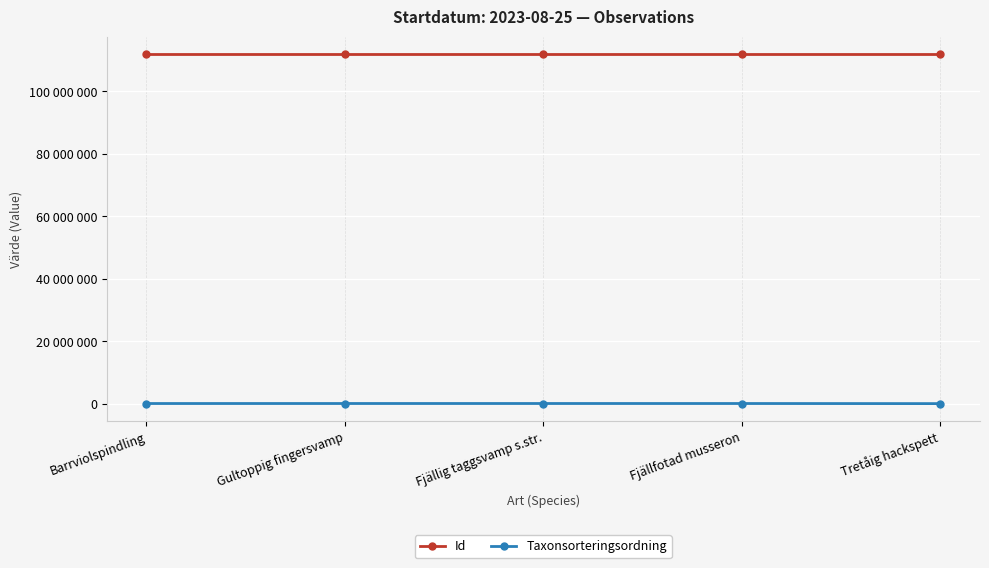

Reading right to left, extract all data points from this chart.

Id: Tretåig hackspett=111909822	Fjällfotad musseron=111909834	Fjällig taggsvamp s.str.=111909821	Gultoppig fingersvamp=111909852	Barrviolspindling=111909847
Taxonsorteringsordning: Tretåig hackspett=56430	Fjällfotad musseron=88181	Fjällig taggsvamp s.str.=90835	Gultoppig fingersvamp=89114	Barrviolspindling=85197